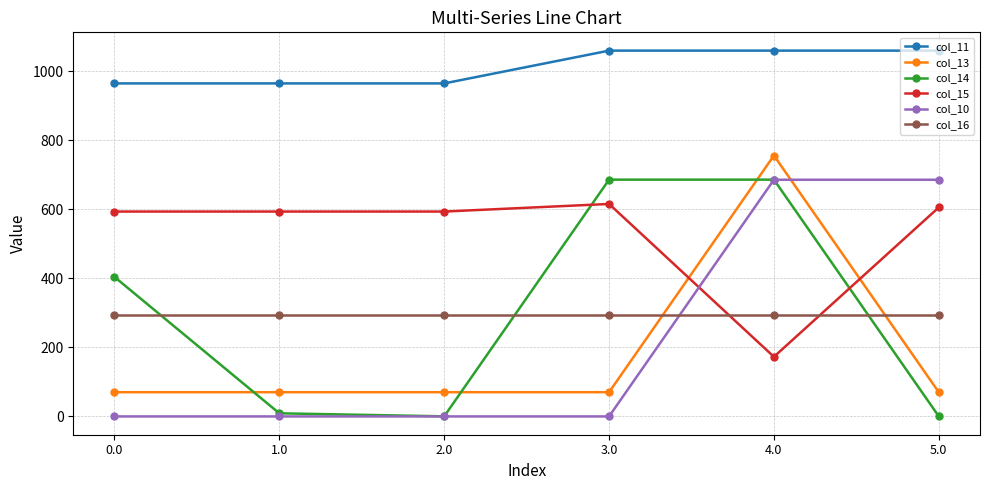

What is the sum of all col_14 values?

1786.4